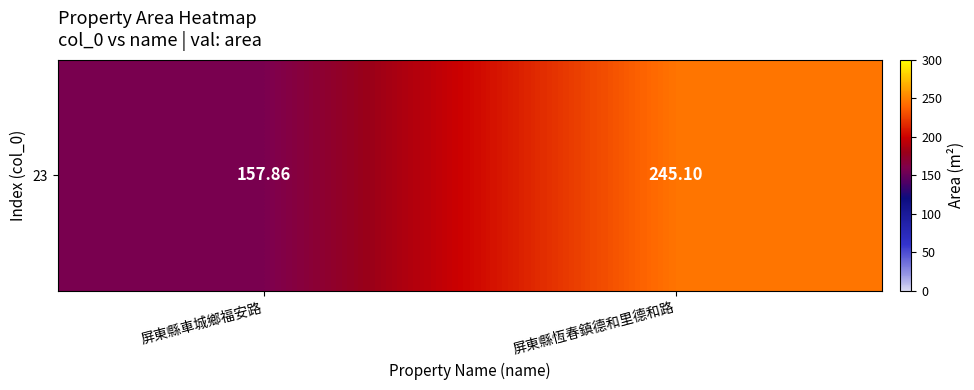

True or false: the data shows 245.1 at 屏東縣恆春鎮德和里德和路.

True